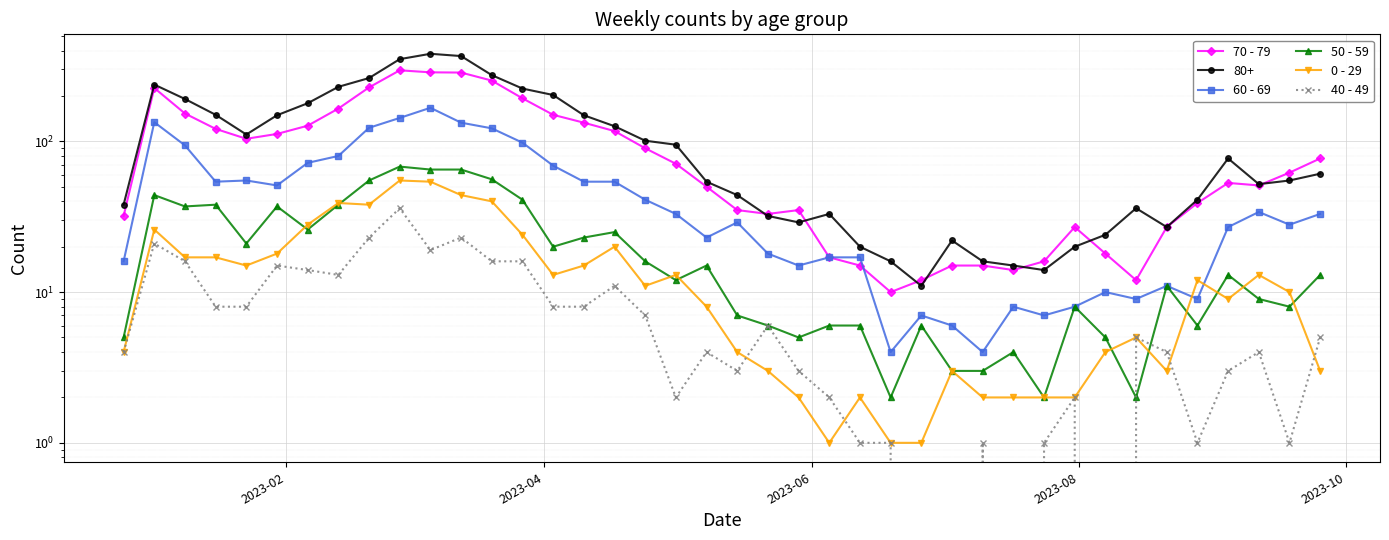

The 70 - 79 series shows 186 at 15. True or false?

False